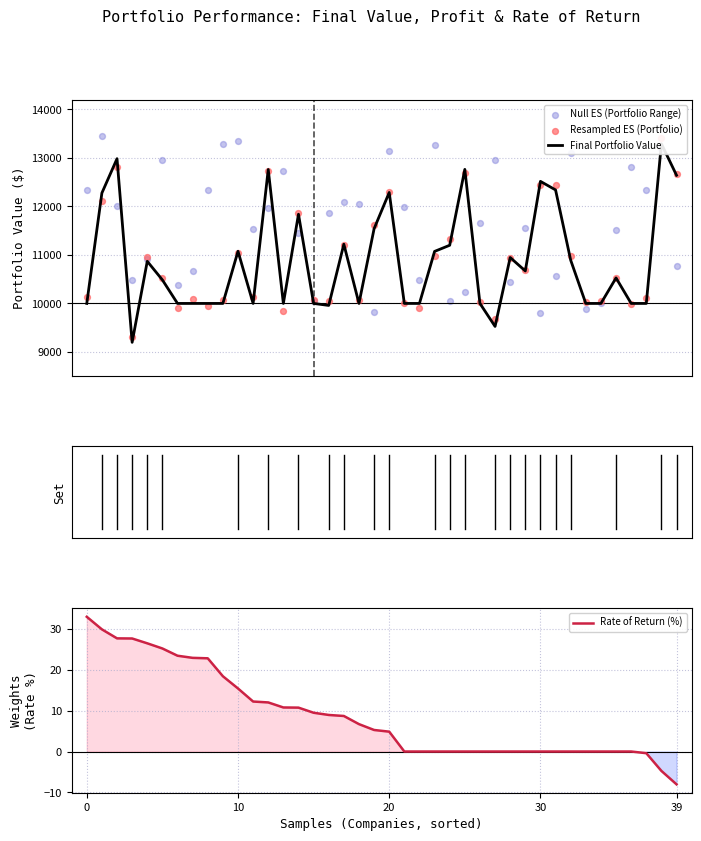

At how many categories does at least one series exceed 9640?

40